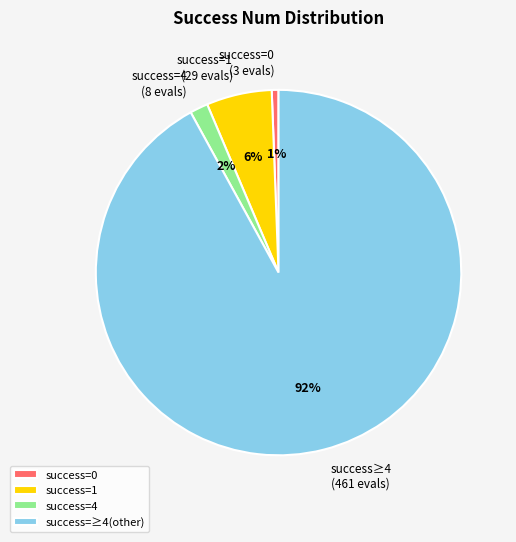

Combined, do success=0 (3 evals) and success=1 (29 evals) account for over 50%?

No